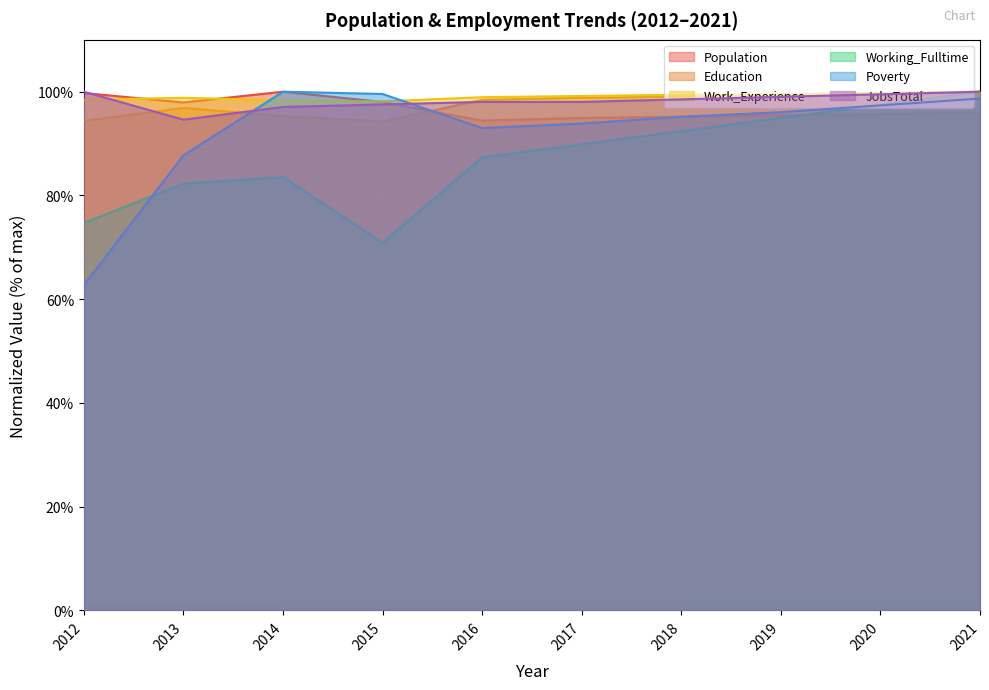

What is the difference between the Working_Fulltime values at 2015 and 2019?

24.1